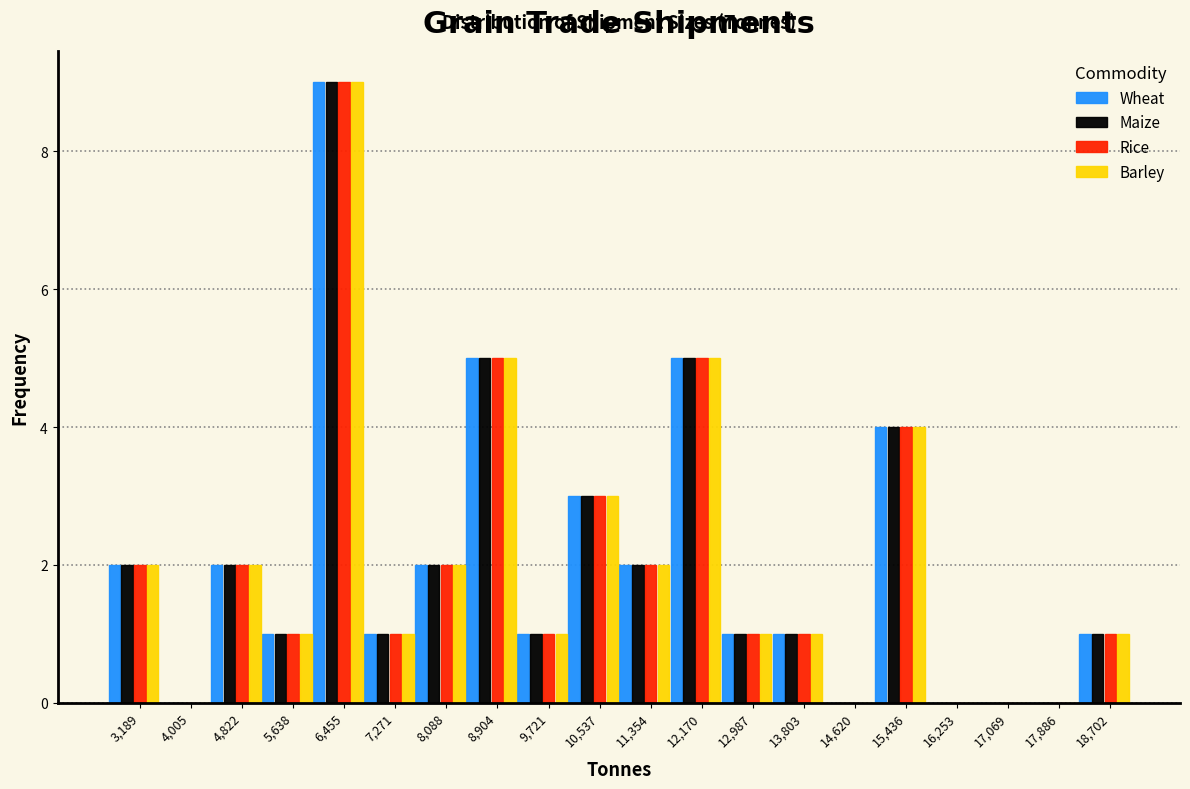

What is the sum of all Barley values?

40